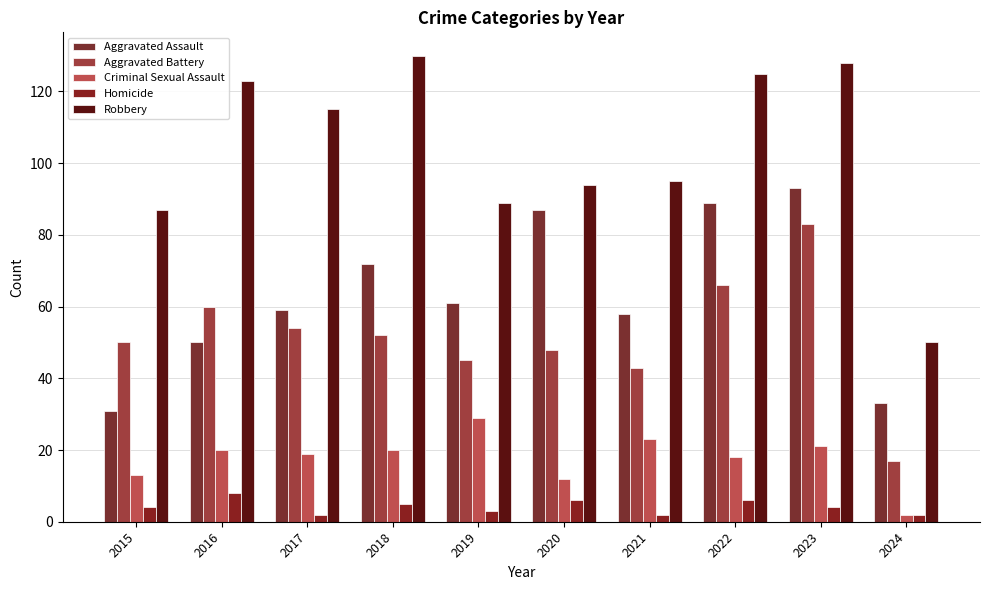

What is the total value across all series at 2018?

279